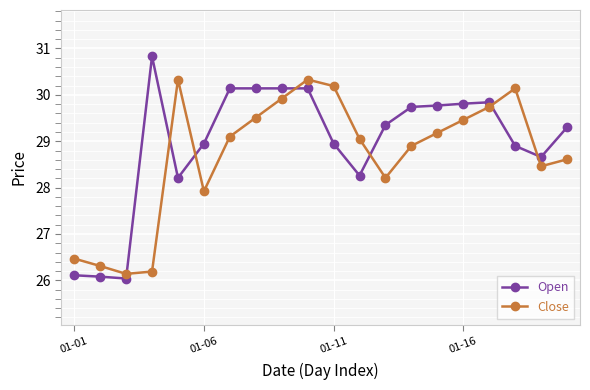

Rank the series by their maximum value, from lowest to highest.

Close, Open